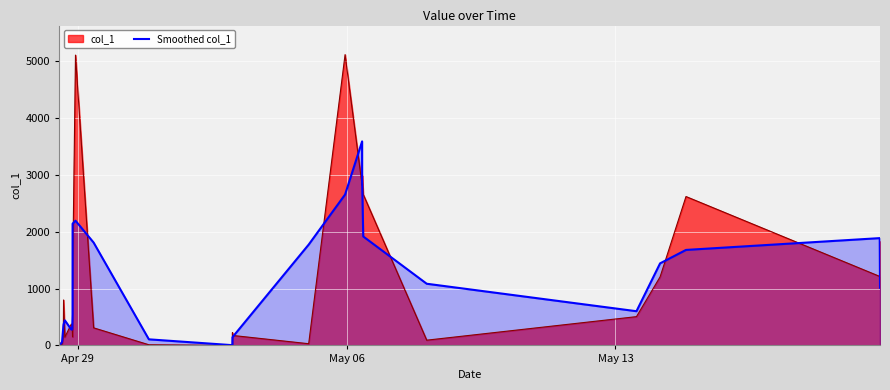

What is the average value?

1115.3